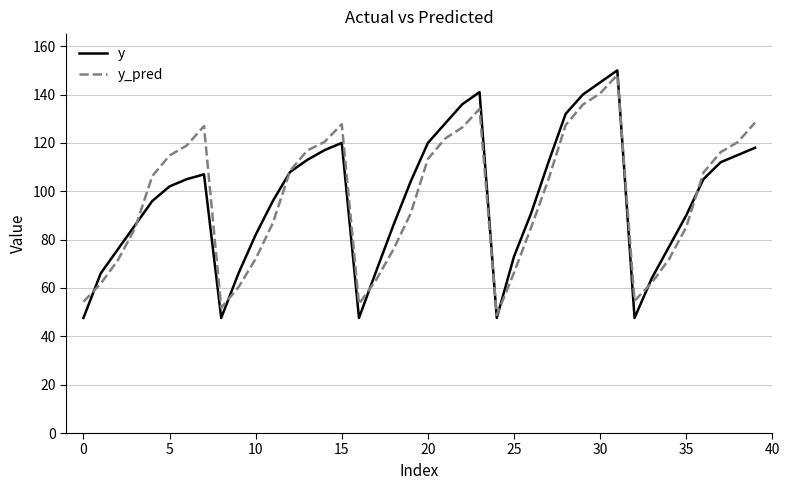

What is the smallest value displayed?

47.6